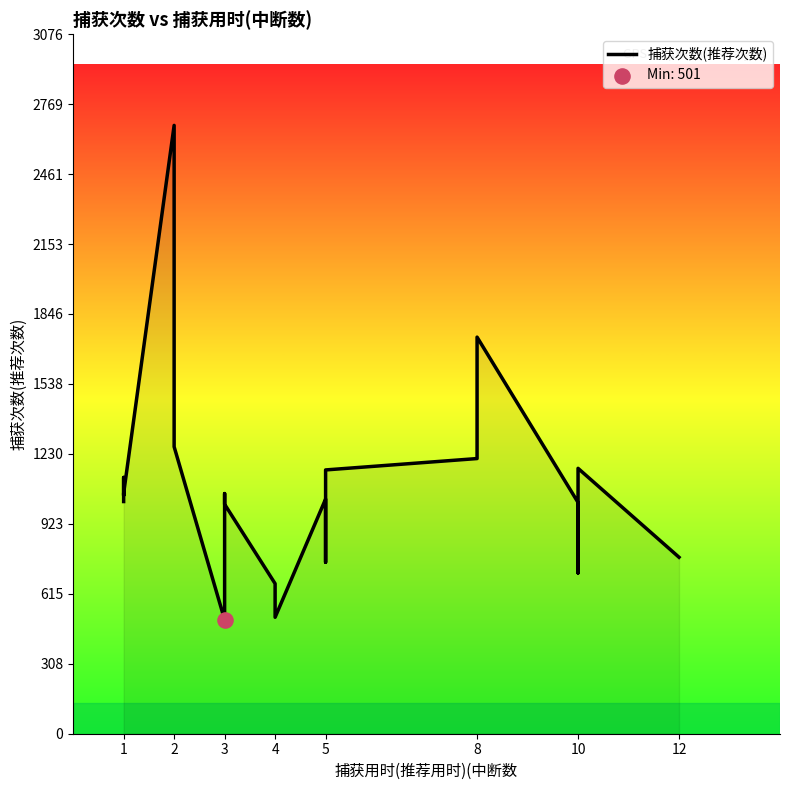

Between 4 and 2, which is larger?

2